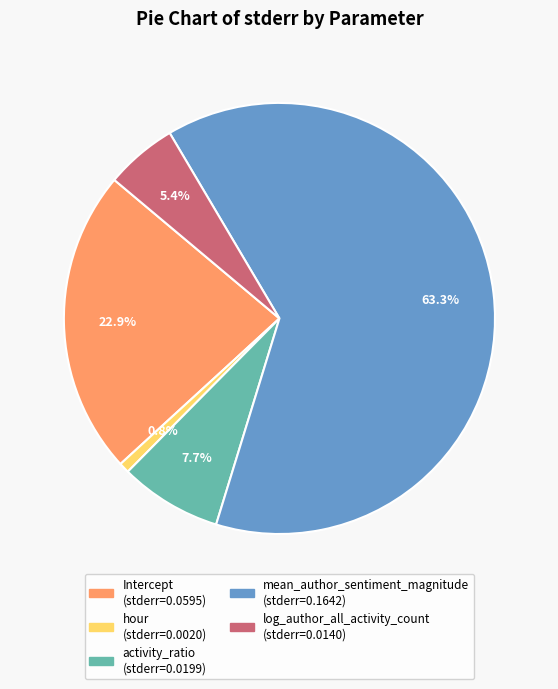

Do Intercept and log_author_all_activity_count together represent more than half of the pie?

No